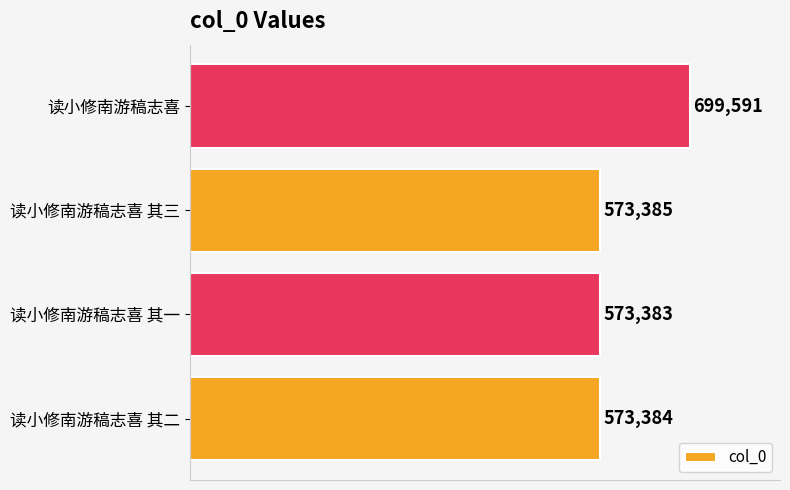

The chart shows a value of 321216 at 读小修南游稿志喜 其三. True or false?

False